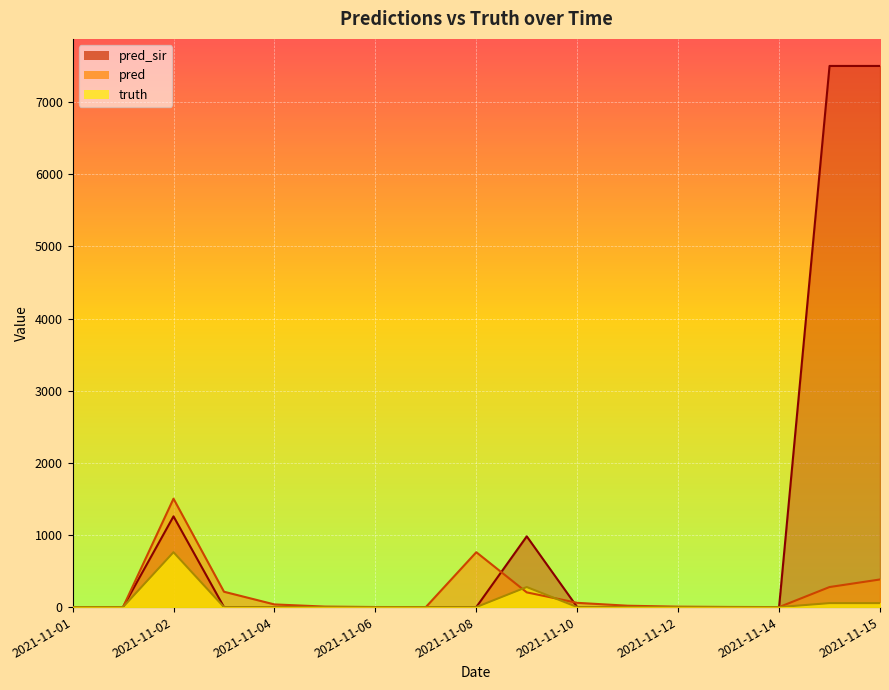

Where is the first local maximum for pred_sir?

2021-11-02